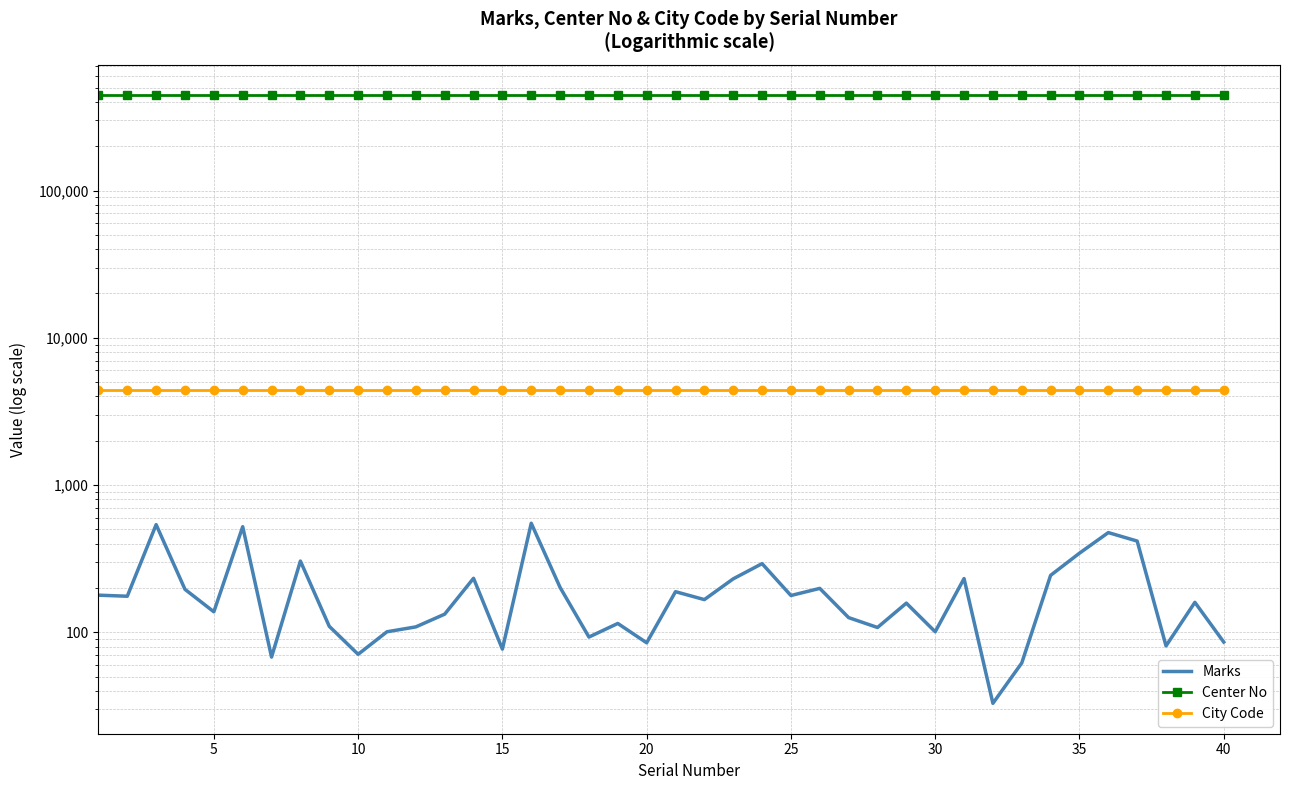

How many values in the Marks series are below 167?

20